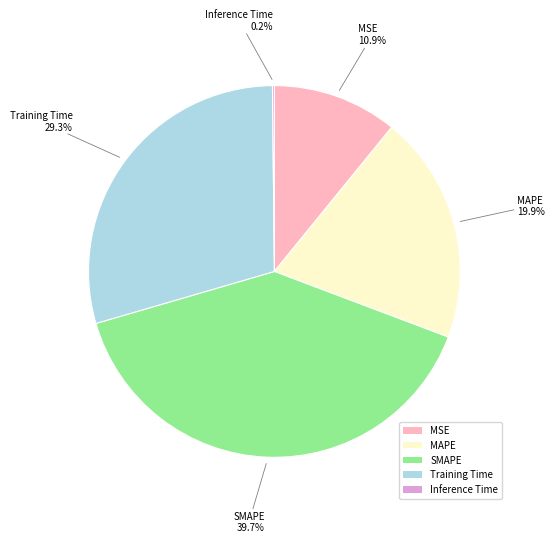

The Training Time slice represents 18% of the pie. True or false?

False